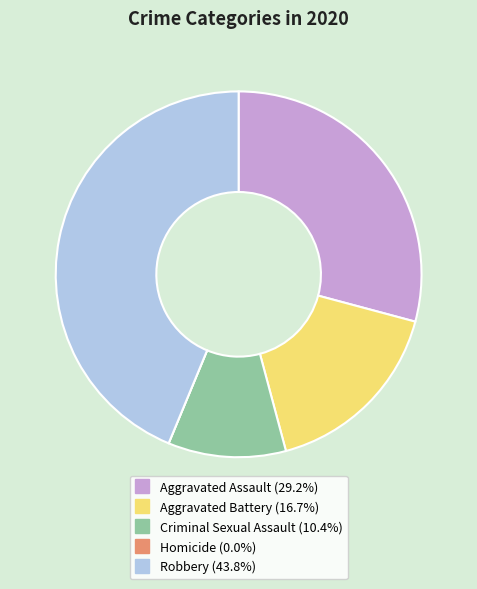

Is there a majority slice in this chart?

No